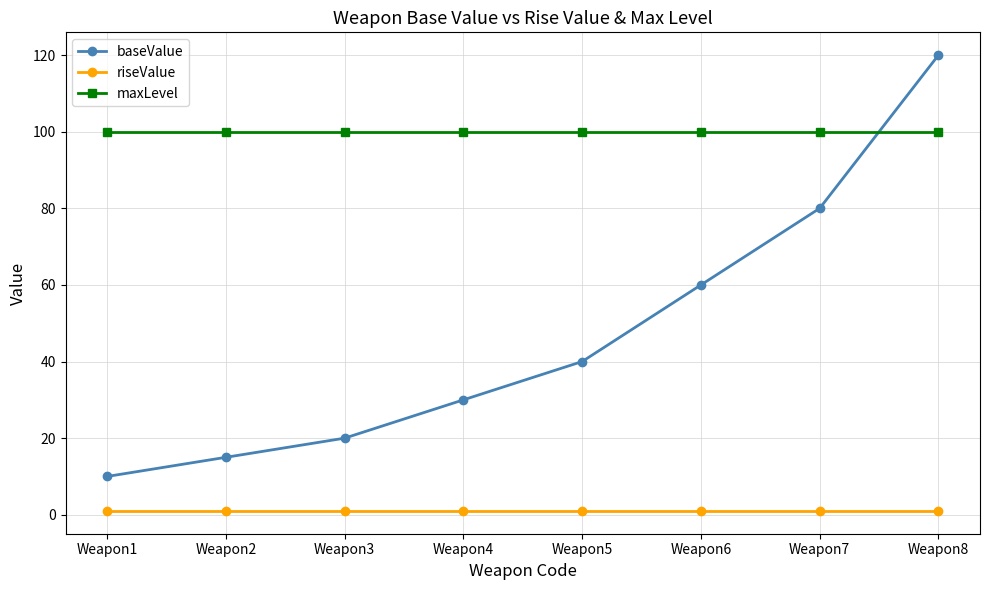

How many lines are shown in the chart?

3